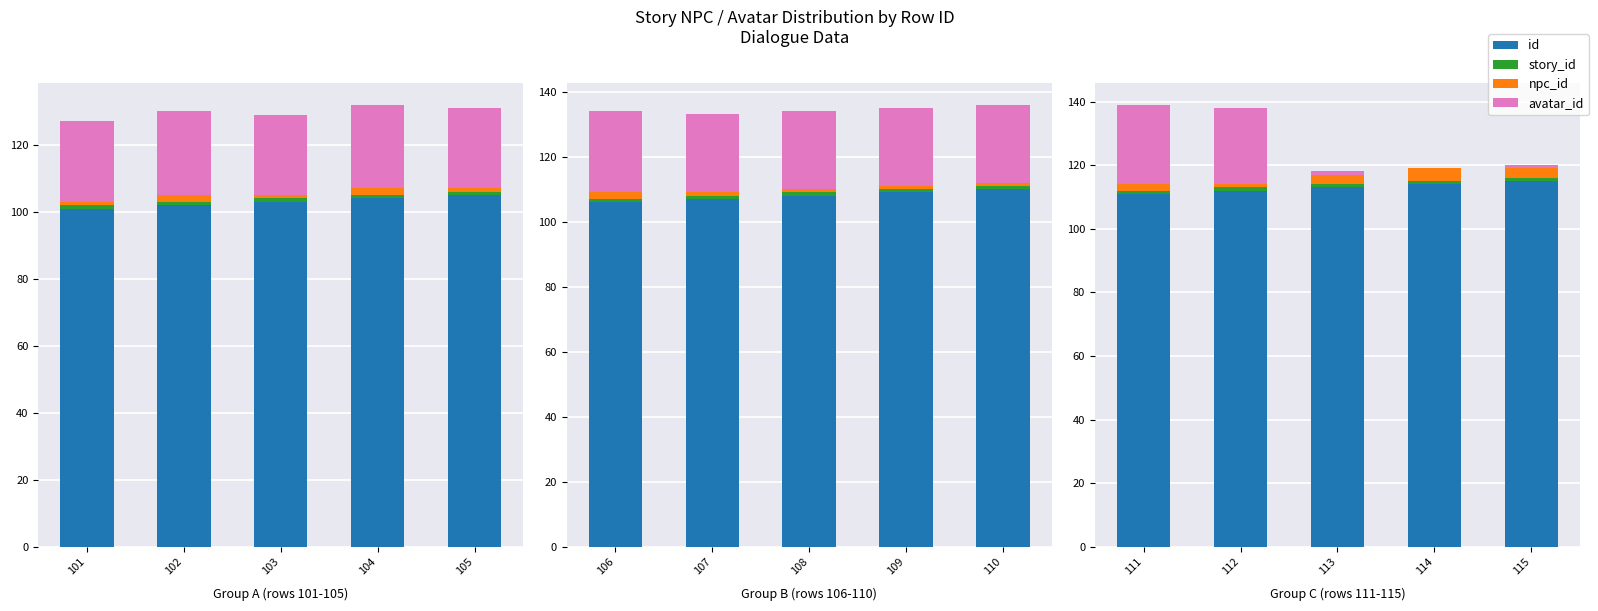

Count the npc_id values in the range 2 to 3.

3